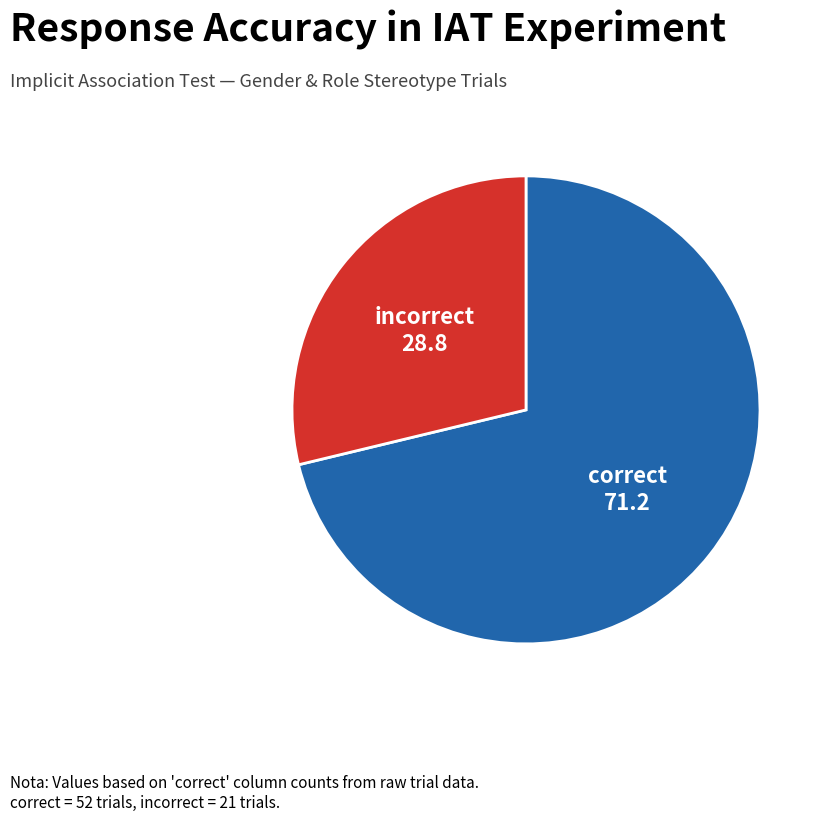

Does any single category account for the majority?

Yes